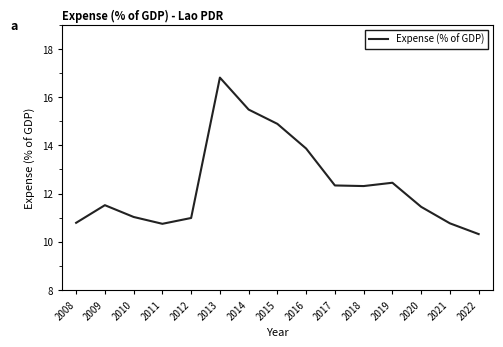

Does the chart have visible grid lines?

No